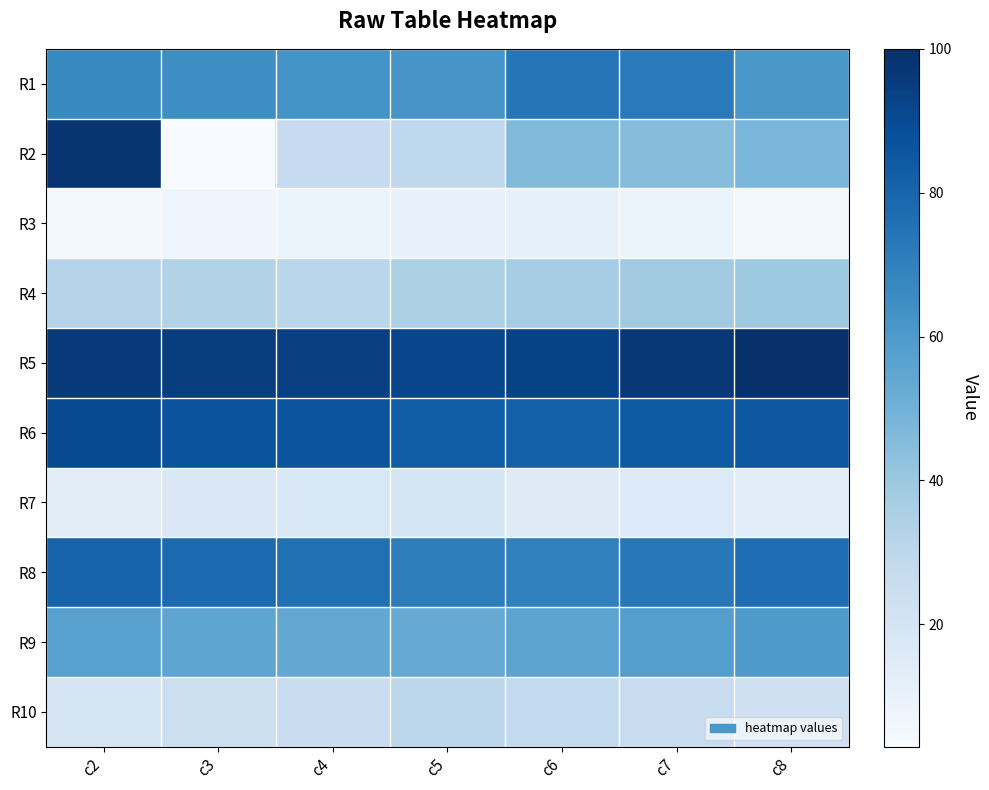

Which series has the widest spread of values?

R2